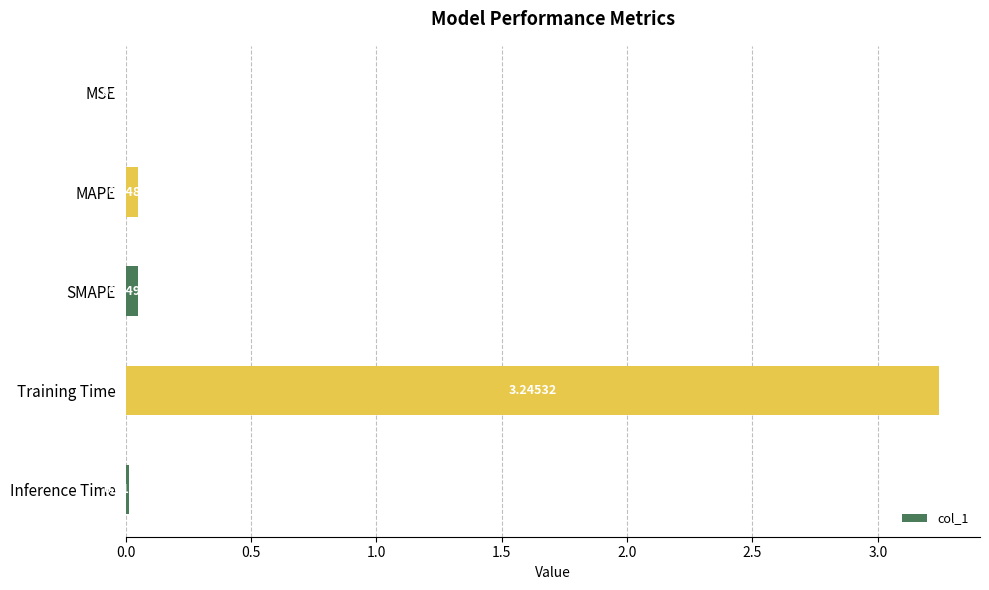

Does the chart contain stacked bars?

No